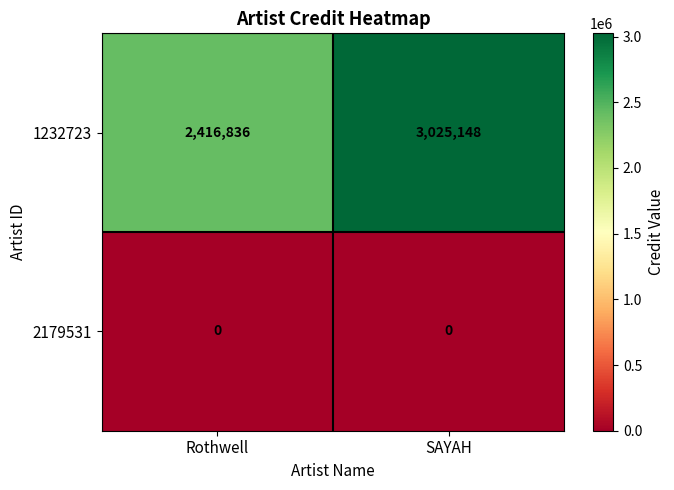

Between Rothwell and SAYAH, which series saw the biggest shift?

1232723